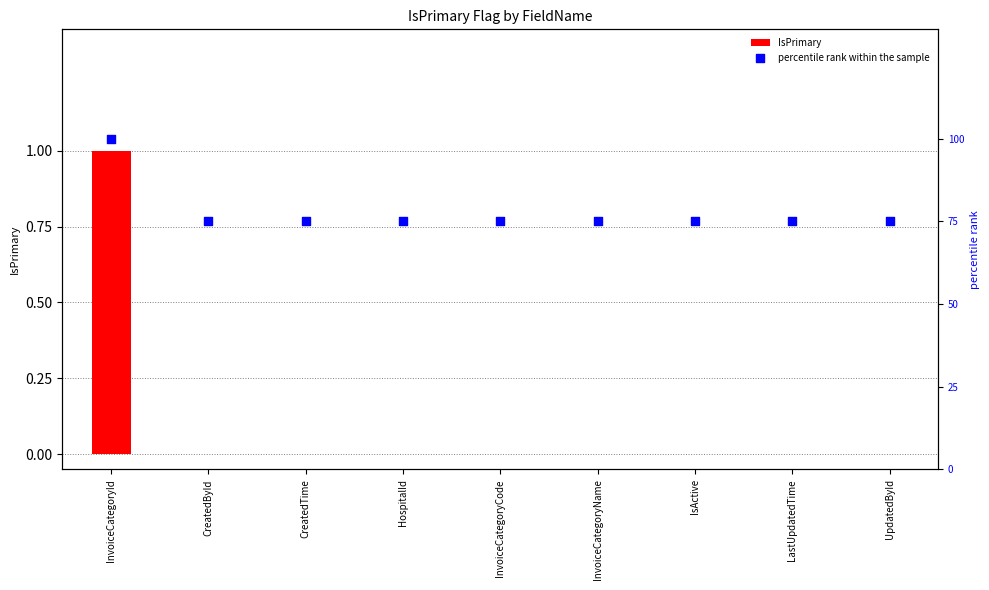

At which category is the sum across all series the highest?

InvoiceCategoryId